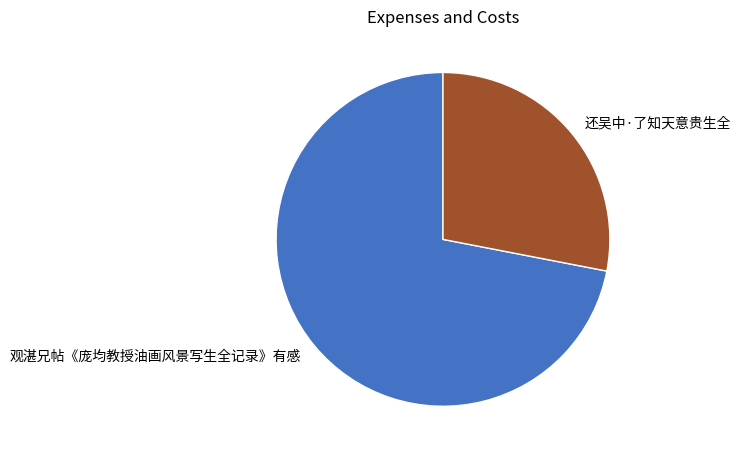

Count the number of slices in the pie.

2